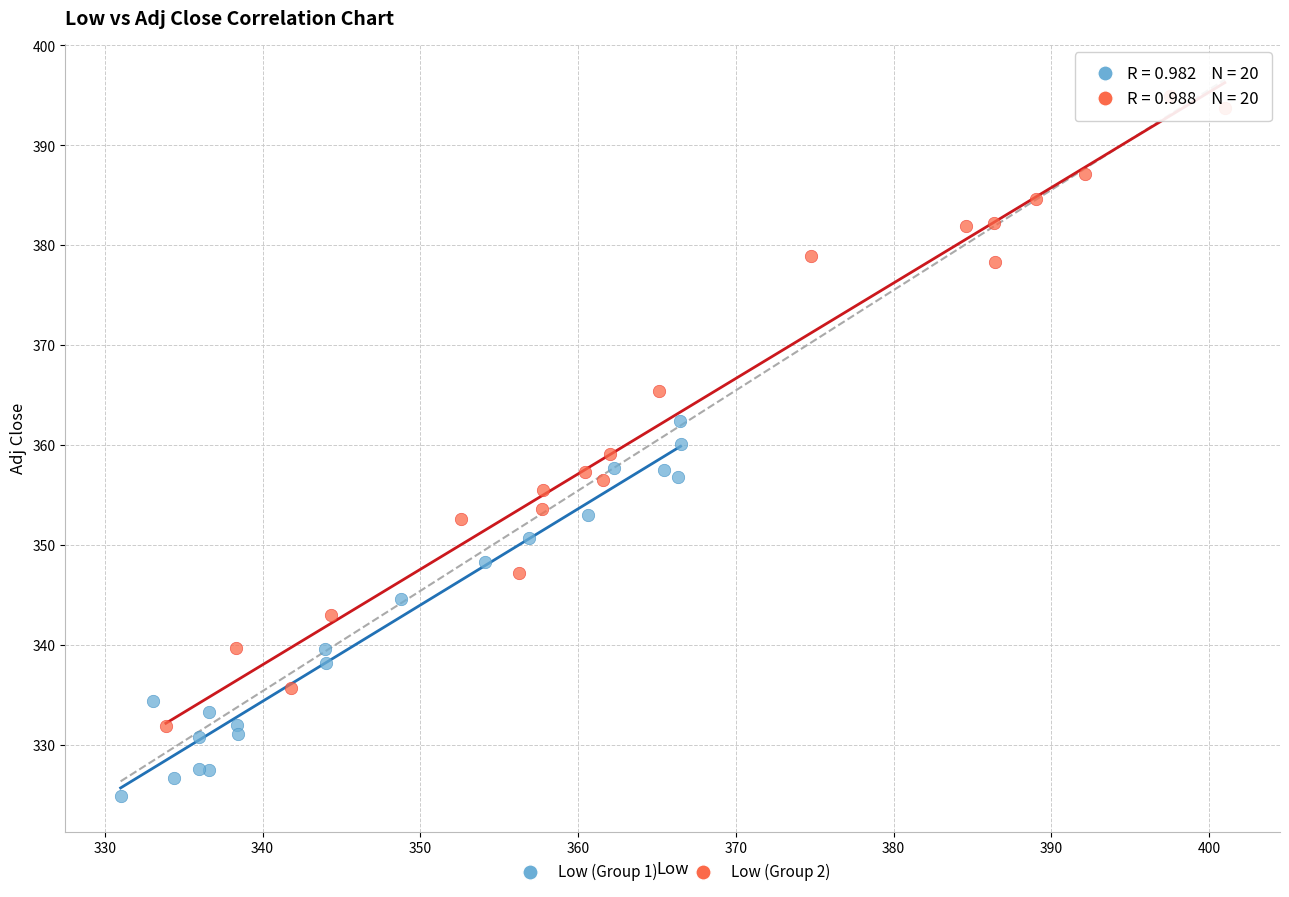

What are all the series names shown in the legend?

Low (Group 1), Low (Group 2)